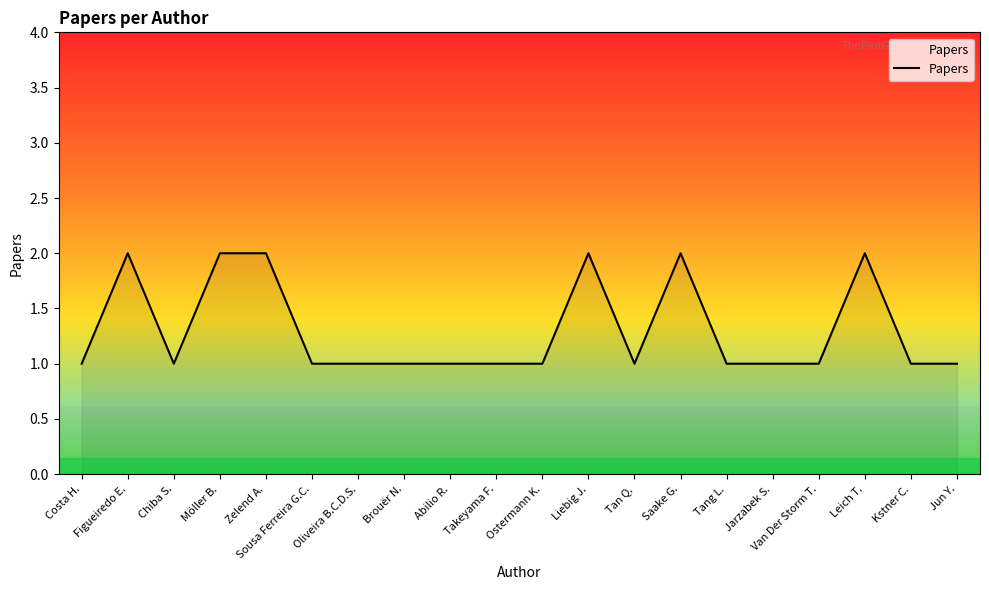

Approximately how many times larger is the value at Möller B. compared to Liebig J.?

1.0